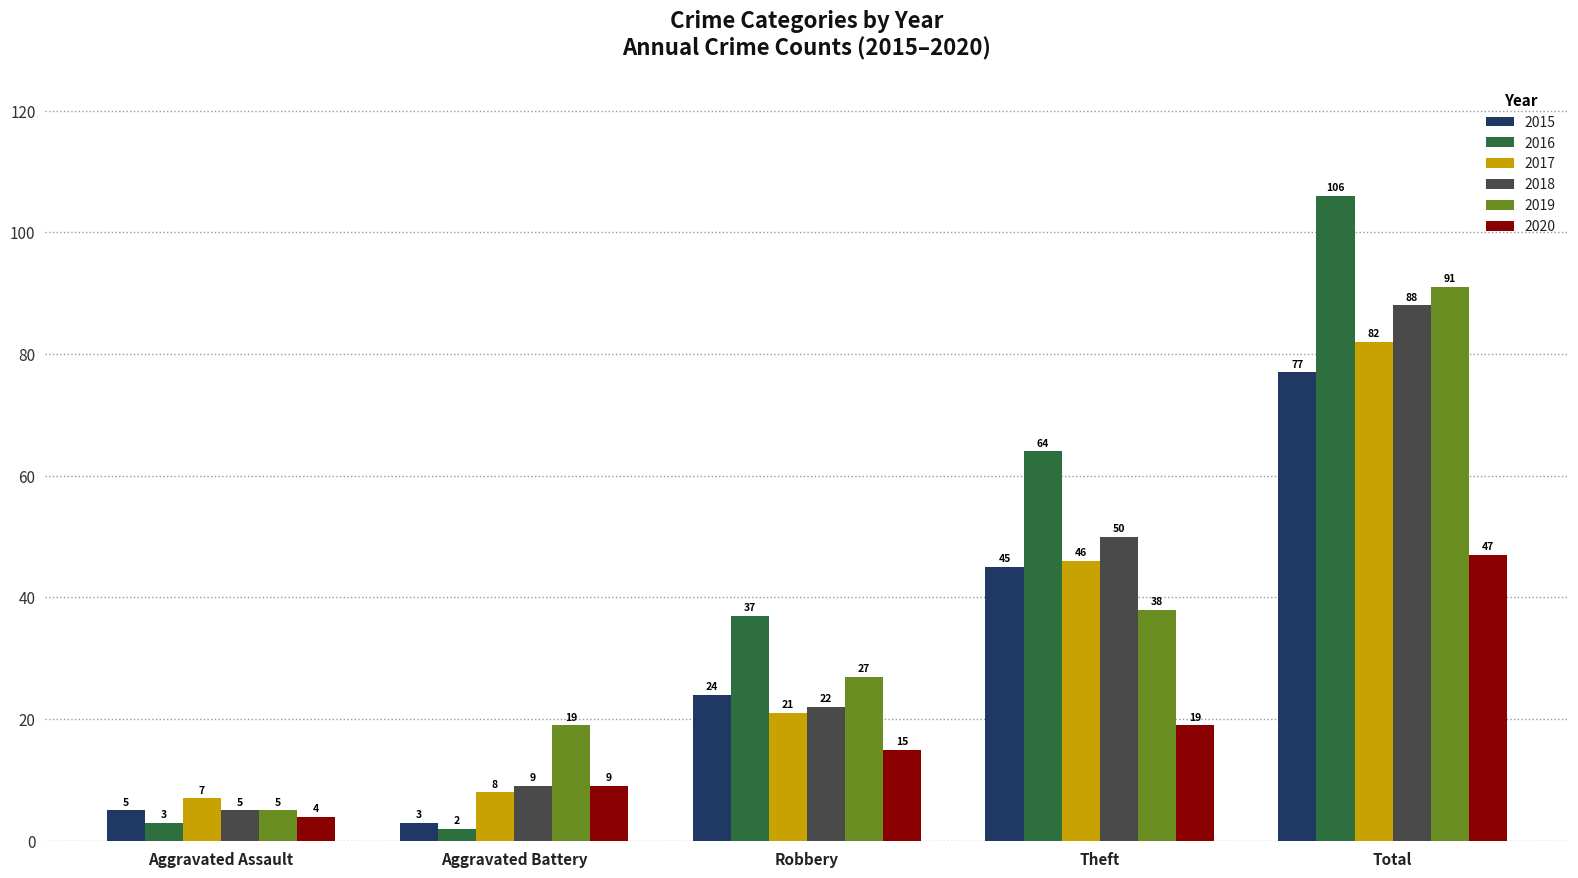

Is it true that 2015 equals 3 at Aggravated Battery?

True